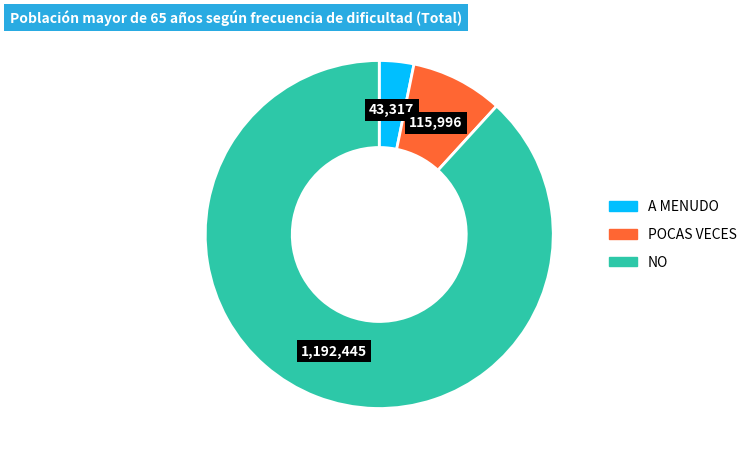

Is there a majority slice in this chart?

Yes